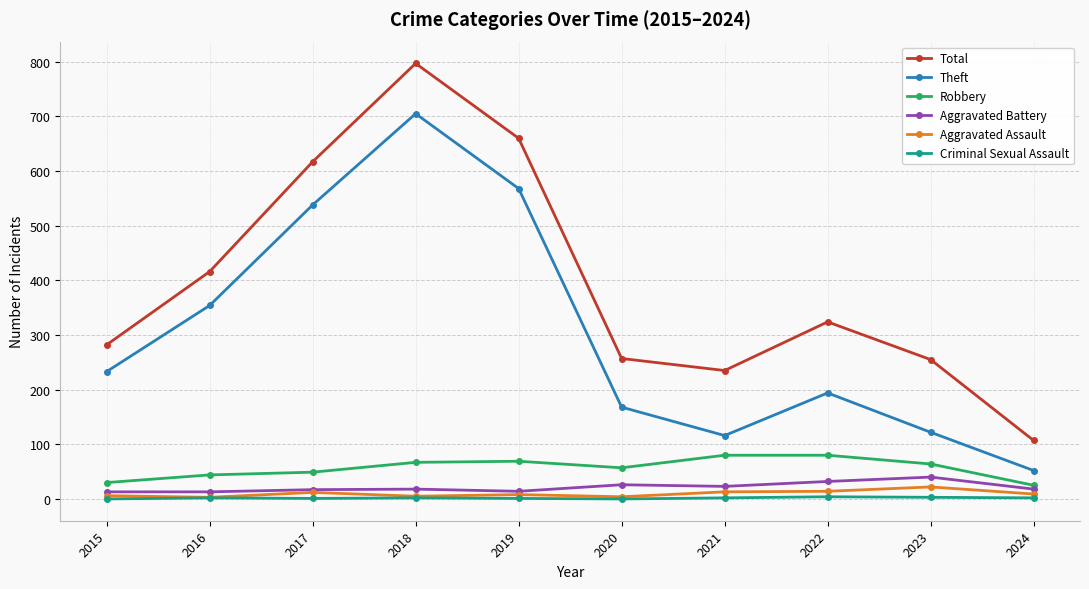

At how many categories does at least one series exceed 717?

1